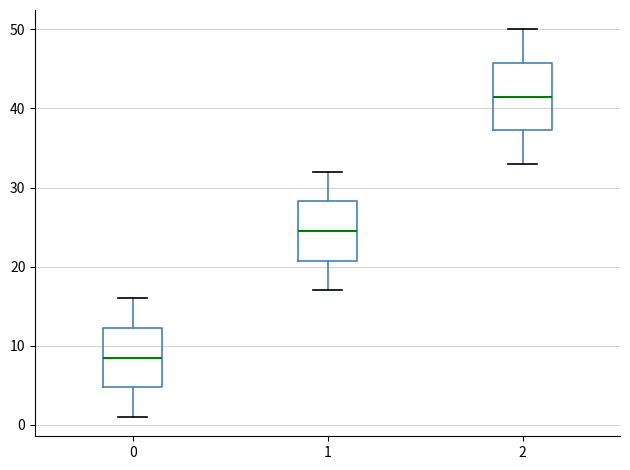

Which box is the tallest, from its lower edge to its upper edge?

2